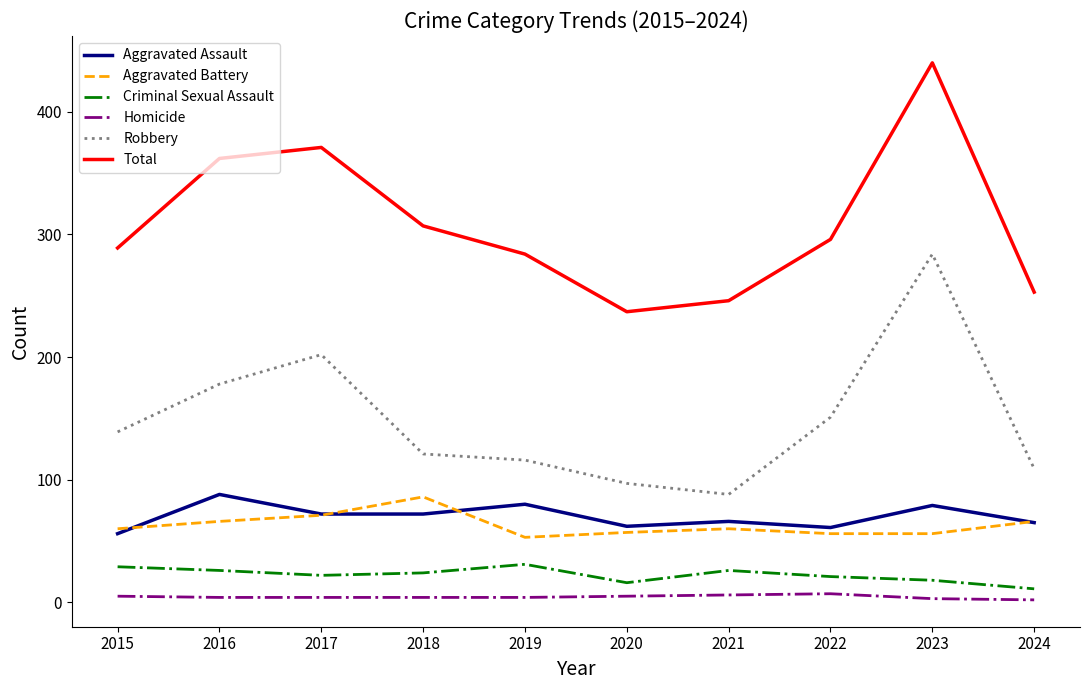

Where is the first local maximum for Aggravated Assault?

2016